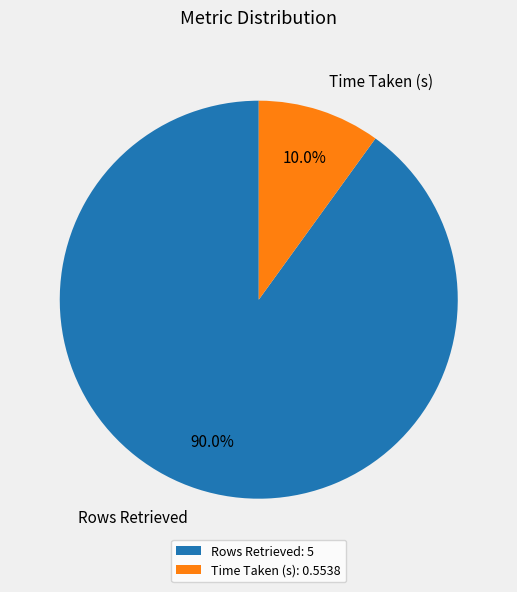

True or false: Rows Retrieved accounts for 99% of the total.

False